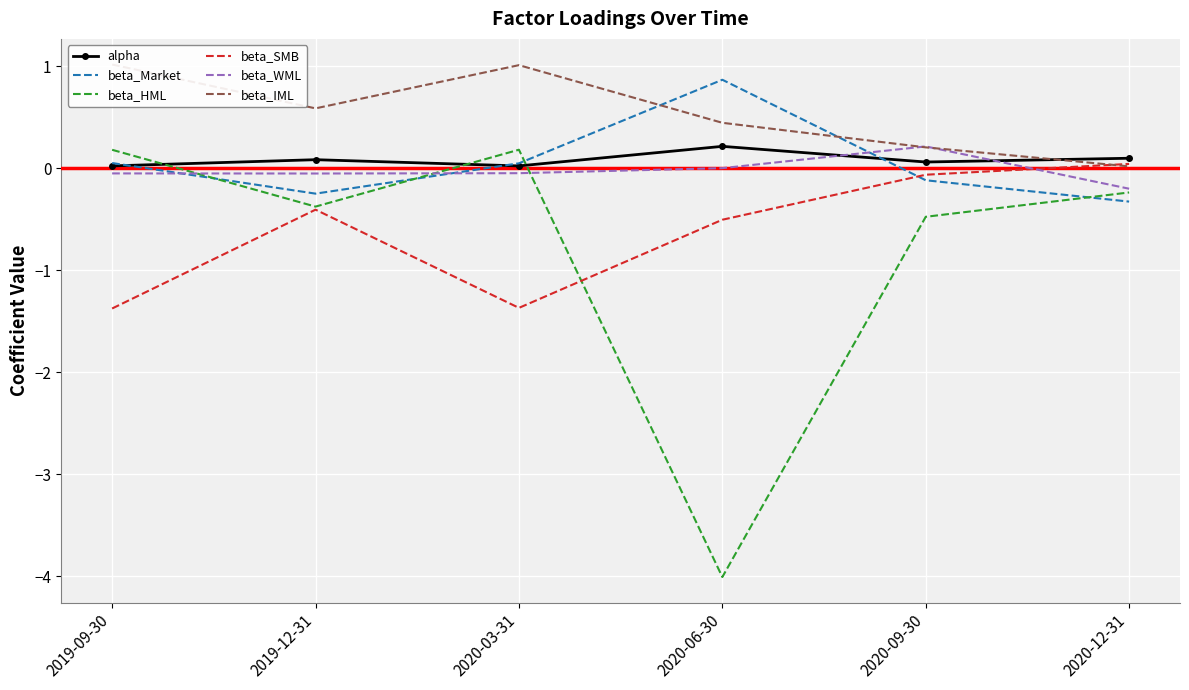

How many lines are shown in the chart?

6